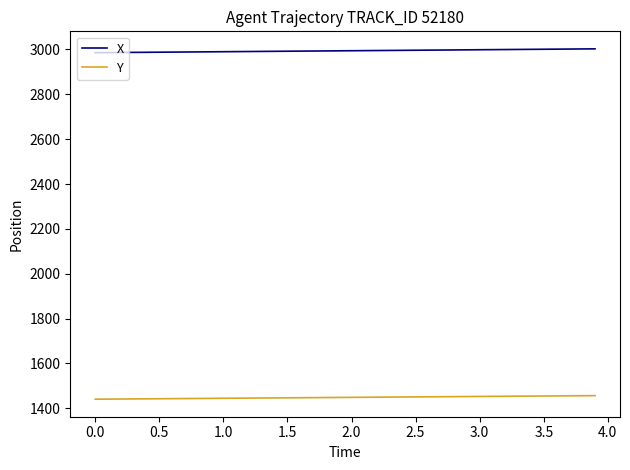

What is the minimum value shown in the chart?

1440.7